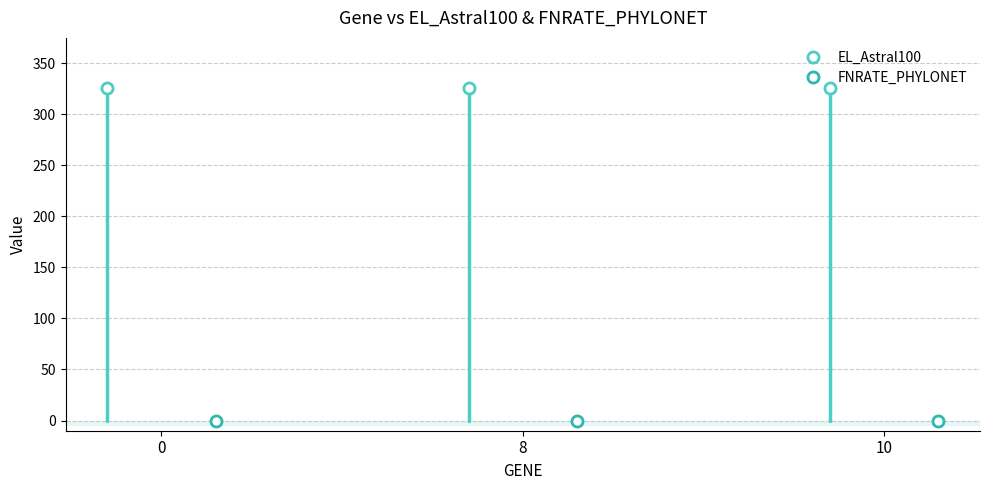

How many distinct data groups are displayed?

2